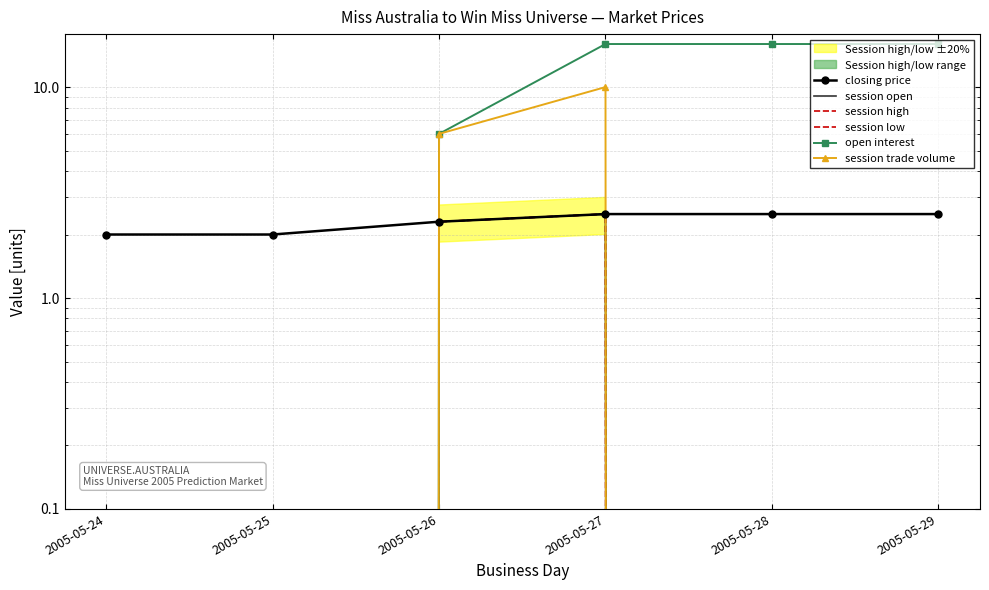

True or false: session open has a value of 2.5 at 2005-05-27.

True